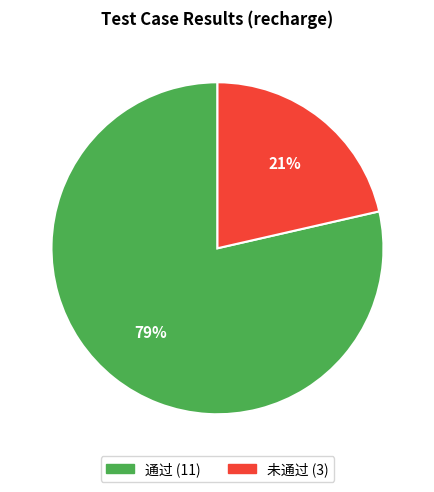

Which has a higher value, 未通过 or 通过?

通过